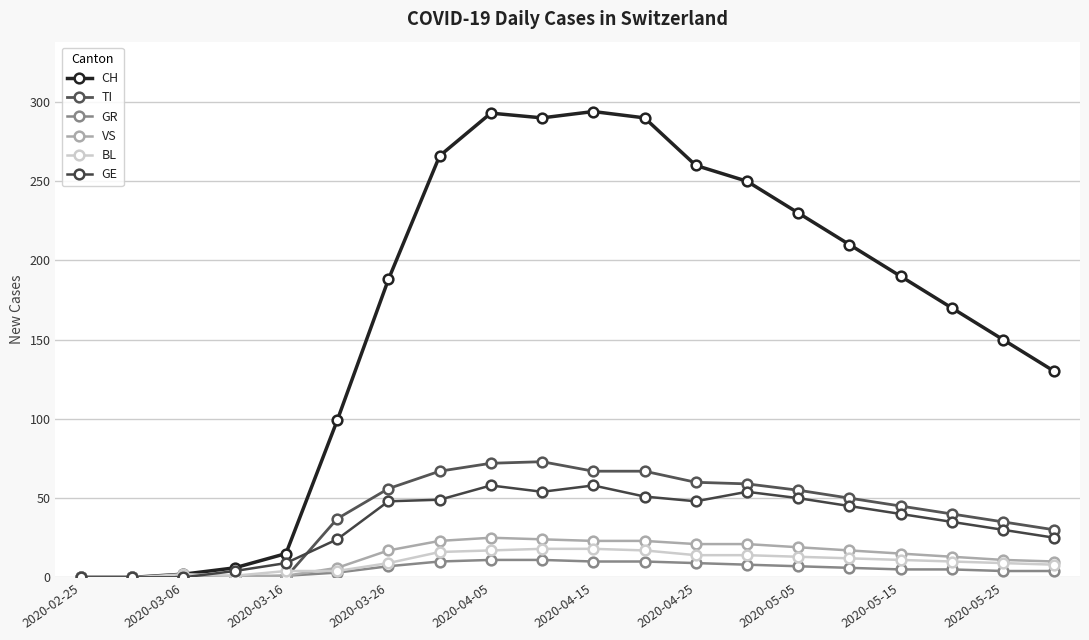

How many data points in GE are less than 45?

10